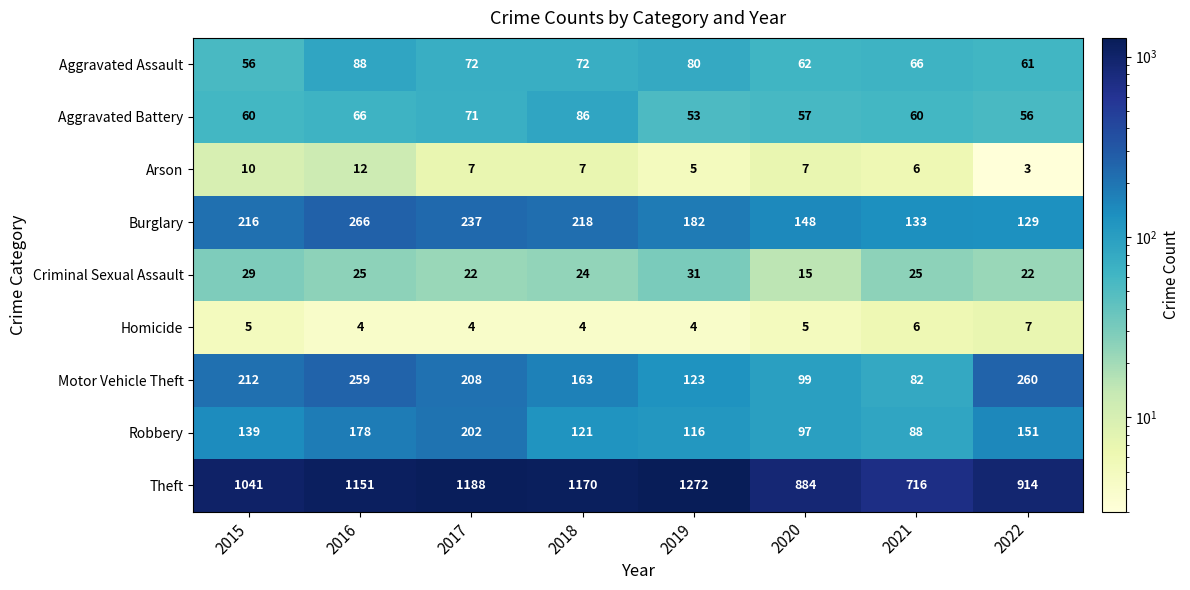

At which category is the sum across all series the highest?

2016